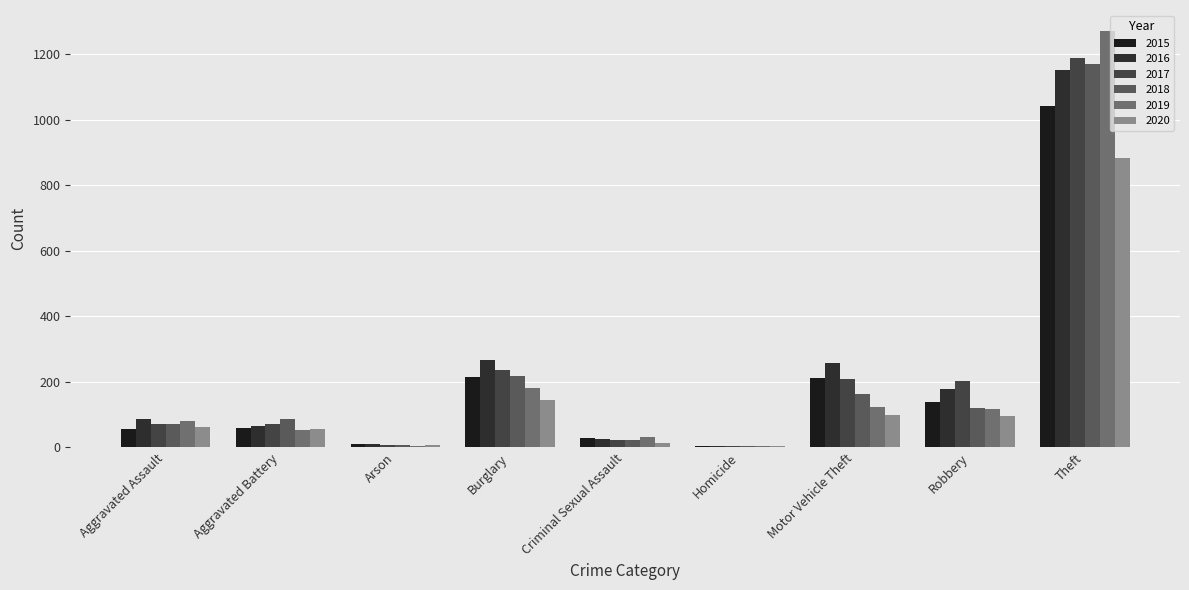

What is the minimum value shown in the chart?

4